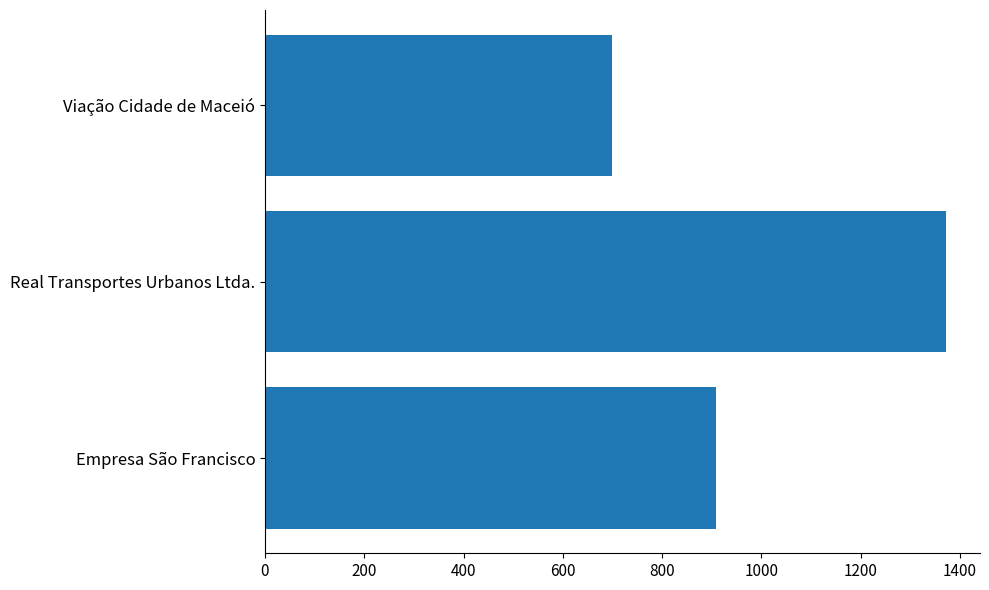

Reading bottom to top, transcribe all the data shown in this chart.

Empresa São Francisco=909	Real Transportes Urbanos Ltda.=1372	Viação Cidade de Maceió=700